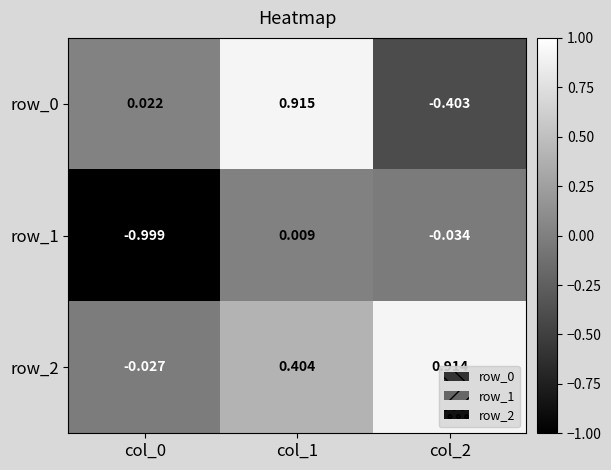

Count the number of data series in this chart.

3